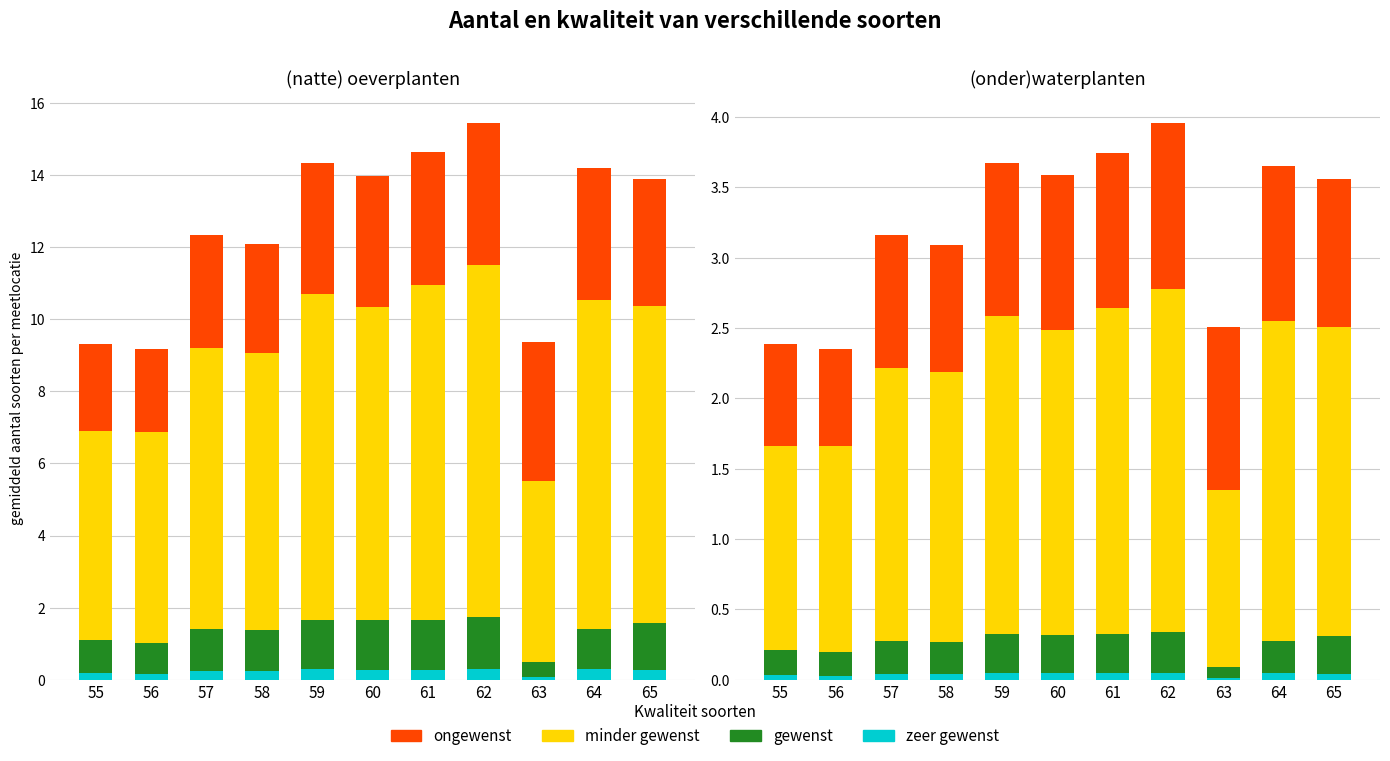

How many zeer gewenst values are between 0 and 1?

11